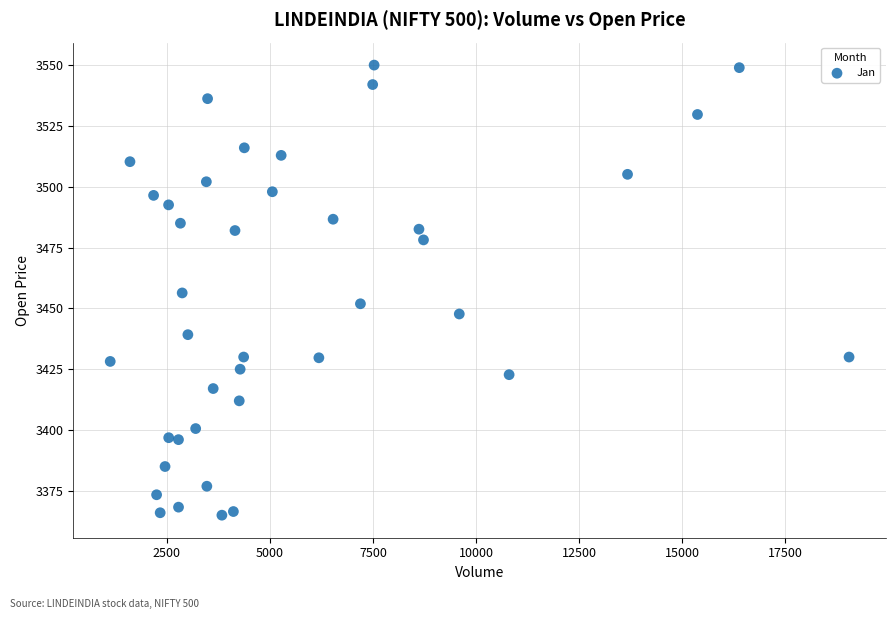

What is the range of Y values (max minus min)?

185.0